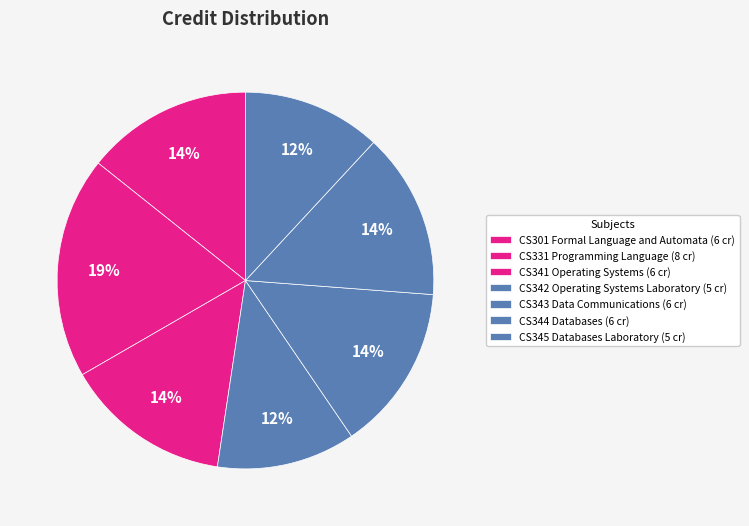

What percentage is the CS344 Databases slice, to the nearest percent?

14%